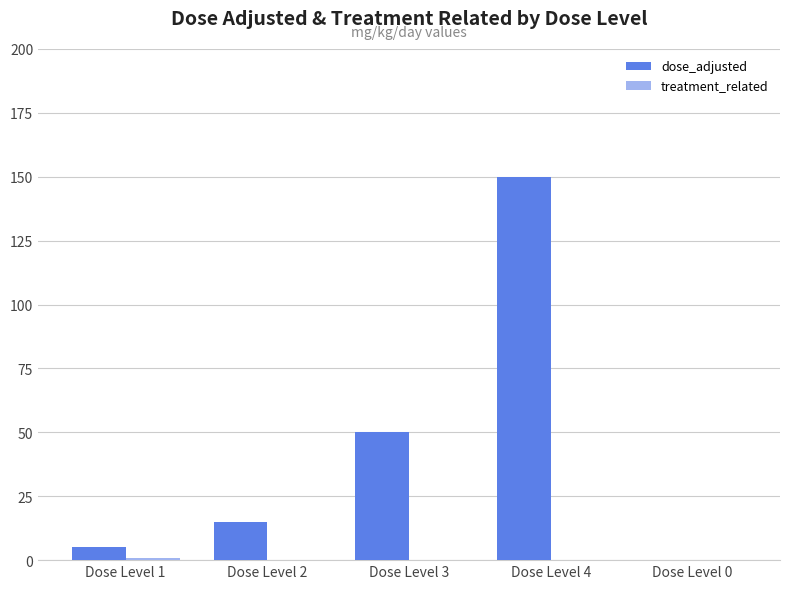

What is the sum of all dose_adjusted values?

220